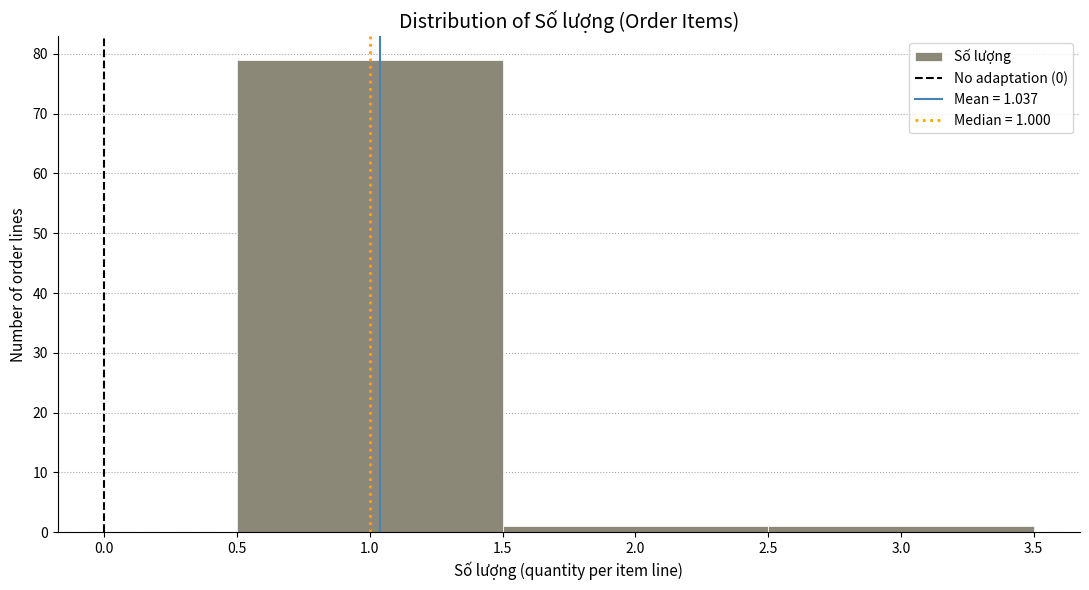

Which range on the x-axis has the tallest bar?

0.5 to 1.5